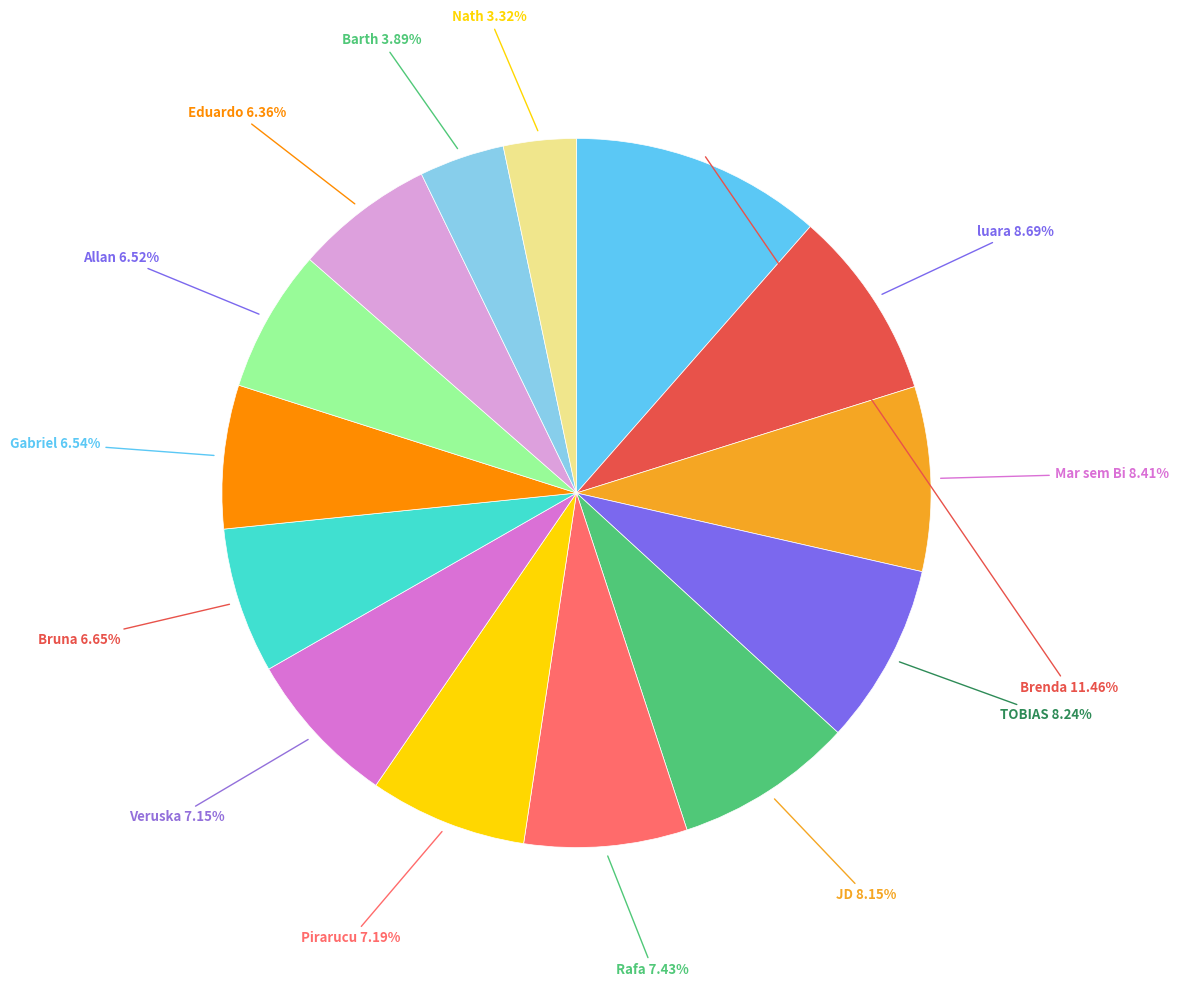

Is there any slice that represents more than half of the pie?

No